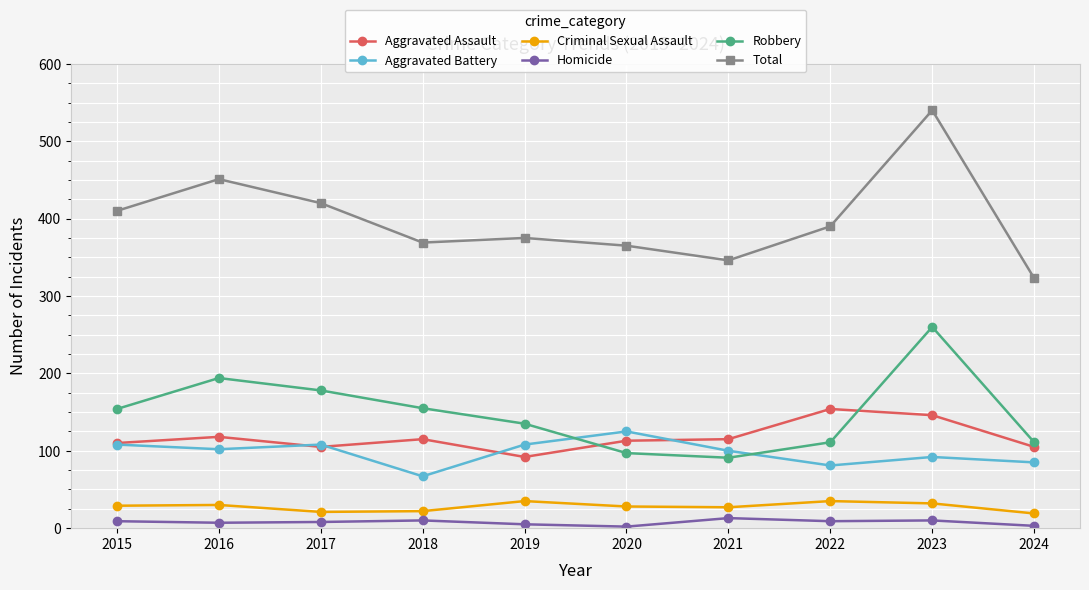

Is the value of Total at 2020 greater than the value of Robbery at 2024?

Yes